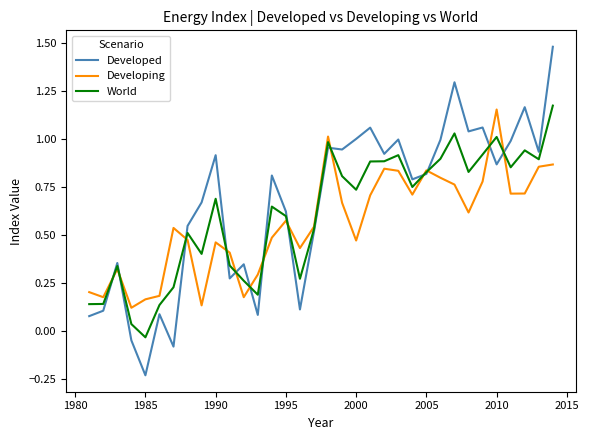

Which series has the widest spread of values?

Developed